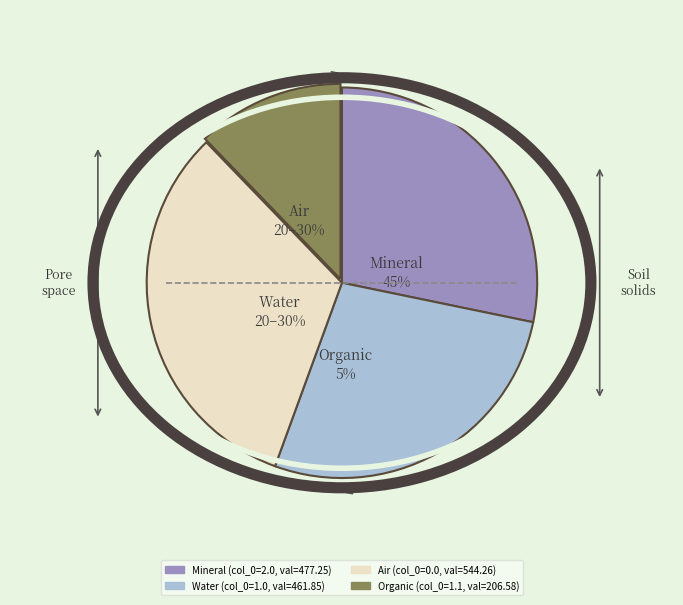

To the nearest percent, what is the combined percentage of 0 and 3?

40%